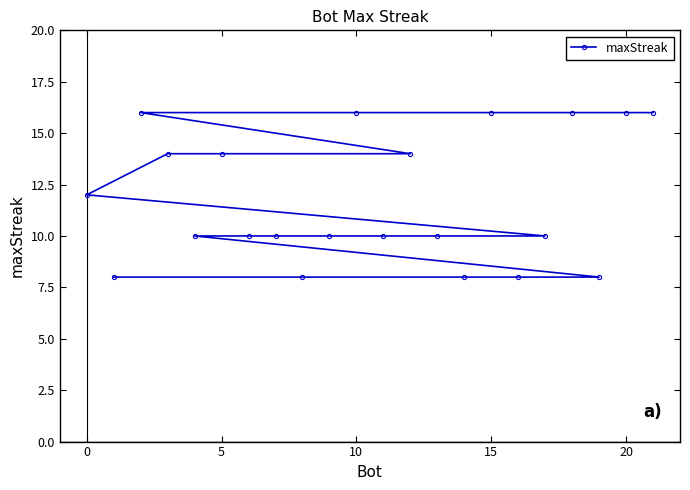

What is the greatest value displayed?

16